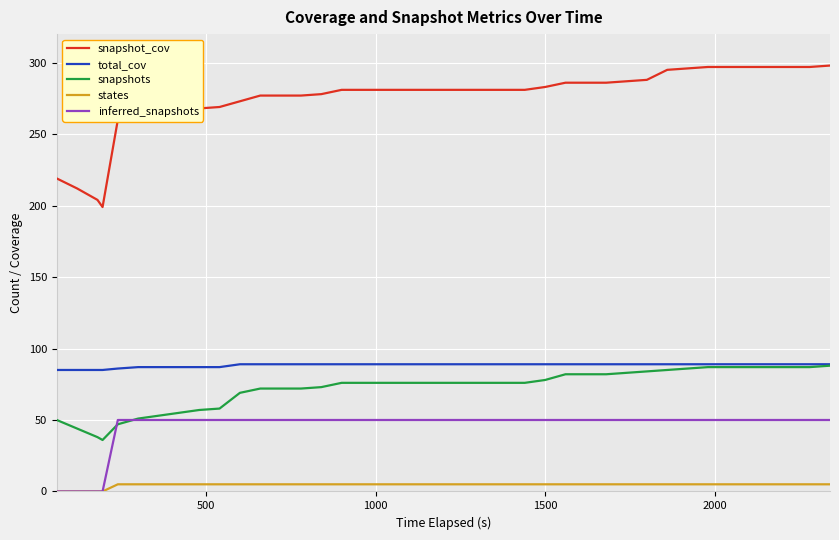

Which series has the largest range (max minus min)?

snapshot_cov